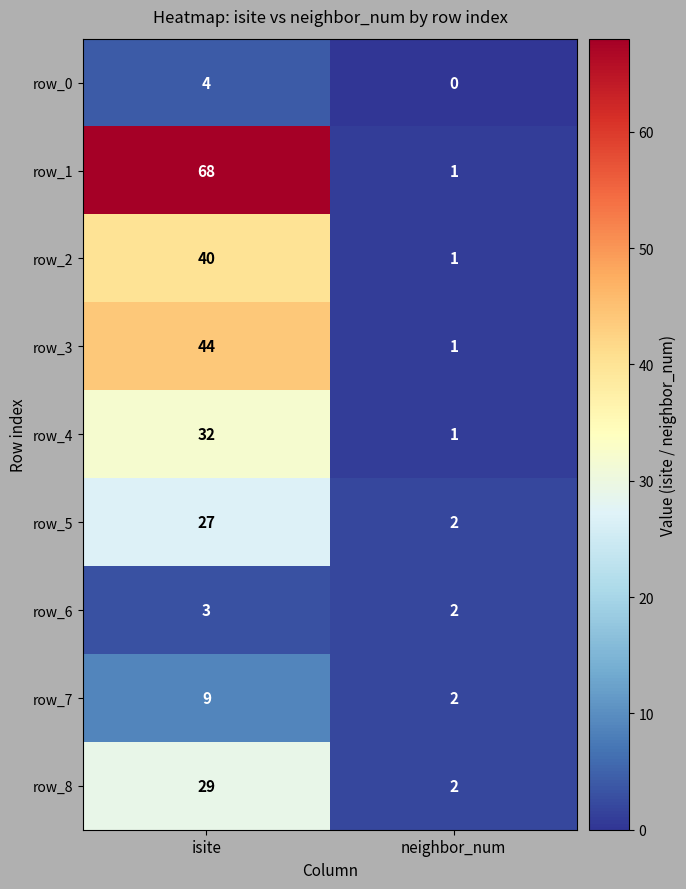

List the labels in order of row_4 value, smallest first.

neighbor_num, isite